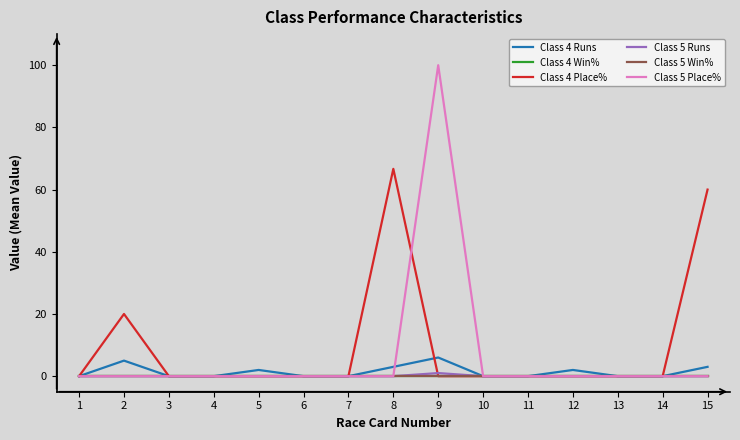

Reading left to right, list all the values displayed in this chart.

Class 4 Runs: 0.0	5.0	0.0	0.0	2.0	0.0	0.0	3.0	6.0	0.0	0.0	2.0	0.0	0.0	3.0
Class 4 Win%: 0.0	0.0	0.0	0.0	0.0	0.0	0.0	0.0	0.0	0.0	0.0	0.0	0.0	0.0	0.0
Class 4 Place%: 0.0	20.0	0.0	0.0	0.0	0.0	0.0	66.7	0.0	0.0	0.0	0.0	0.0	0.0	60.0
Class 5 Runs: 0.0	0.0	0.0	0.0	0.0	0.0	0.0	0.0	1.0	0.0	0.0	0.0	0.0	0.0	0.0
Class 5 Win%: 0.0	0.0	0.0	0.0	0.0	0.0	0.0	0.0	0.0	0.0	0.0	0.0	0.0	0.0	0.0
Class 5 Place%: 0.0	0.0	0.0	0.0	0.0	0.0	0.0	0.0	100.0	0.0	0.0	0.0	0.0	0.0	0.0